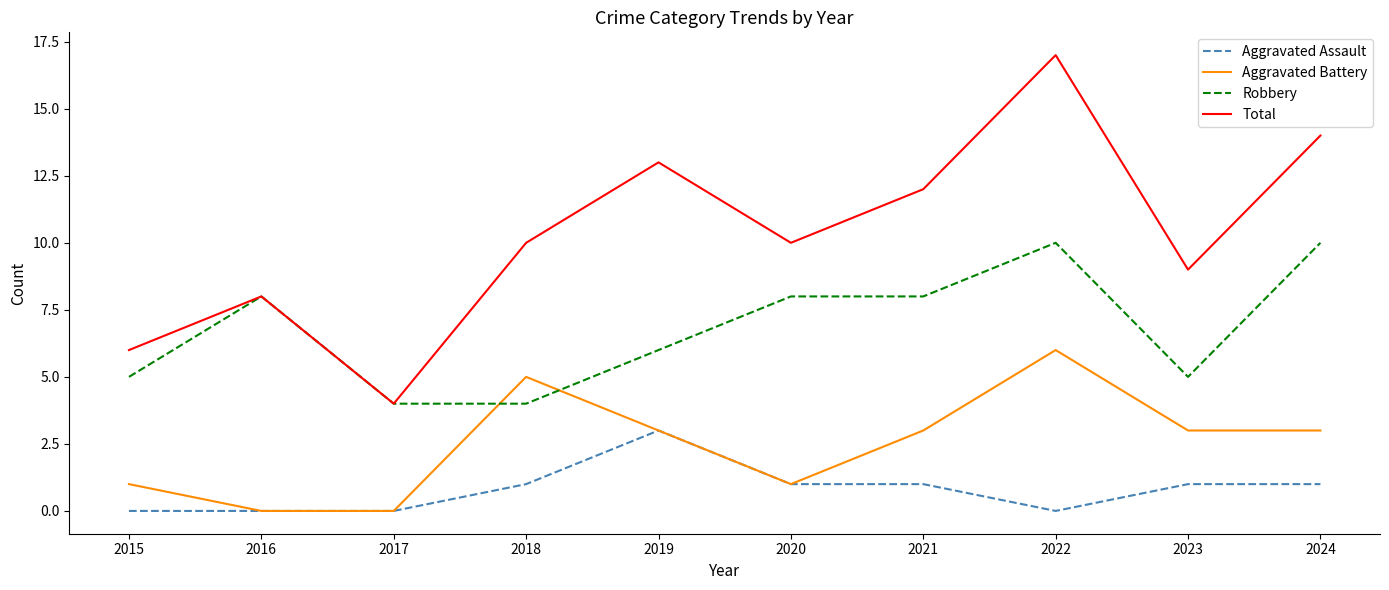

List the series in order of their peak value, lowest first.

Aggravated Assault, Aggravated Battery, Robbery, Total